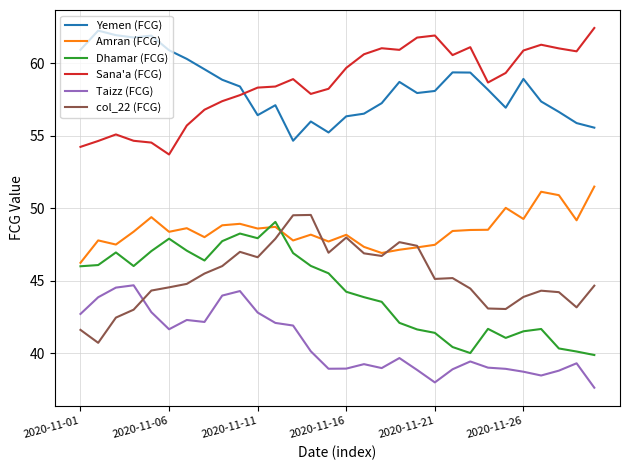

True or false: col_22 (FCG) and Dhamar (FCG) intersect in this chart.

True